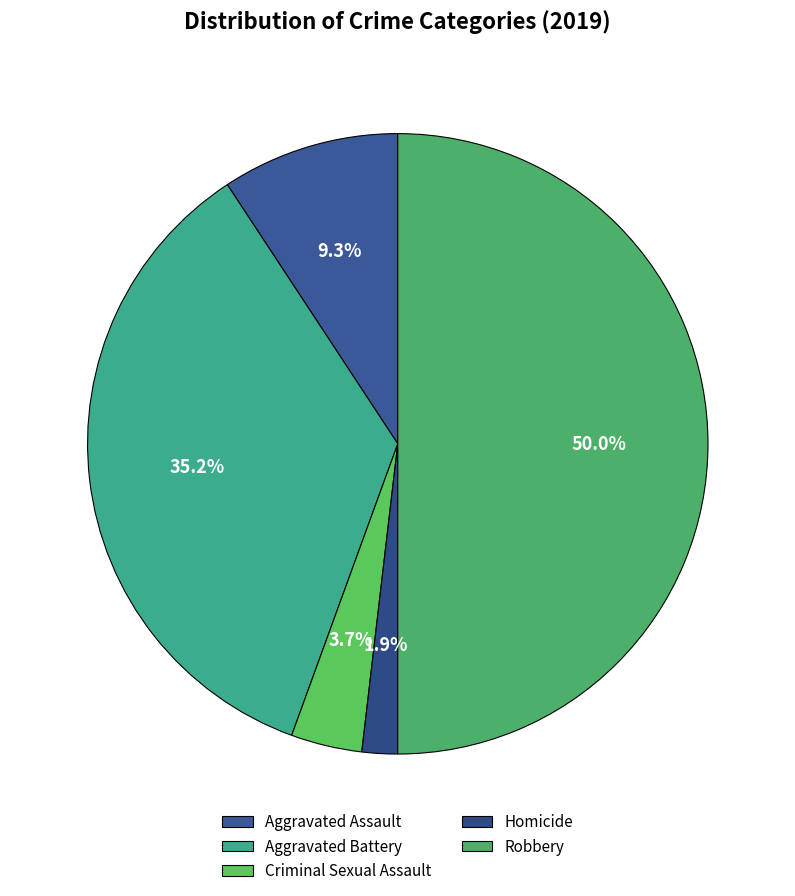

To the nearest percent, what is the combined percentage of Robbery and Criminal Sexual Assault?

54%